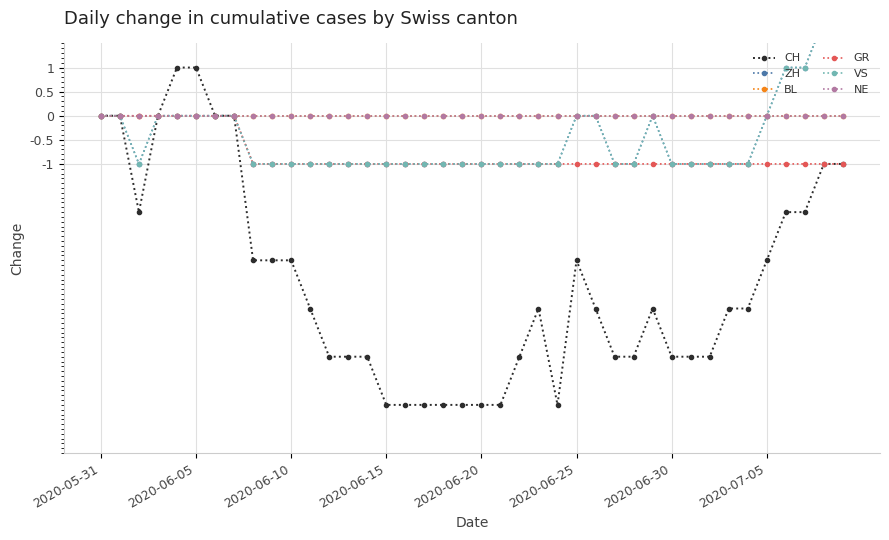

Does the chart have visible grid lines?

Yes